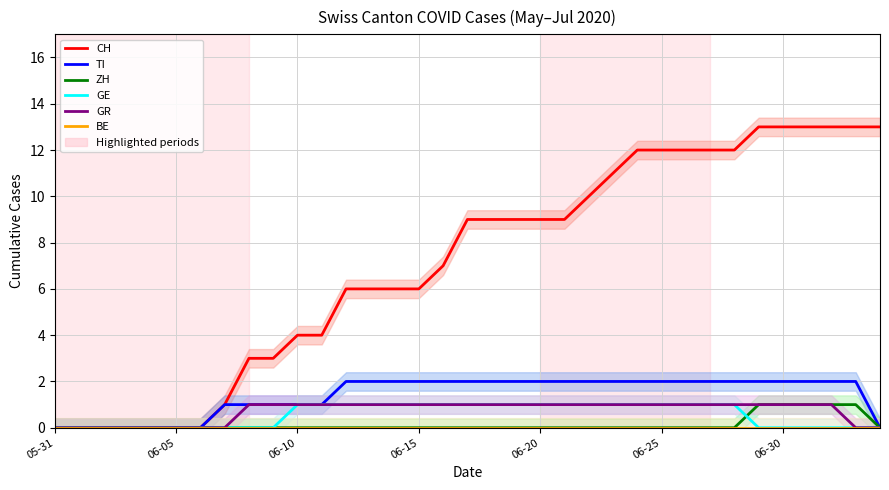

At which category is the sum across all series the highest?

29